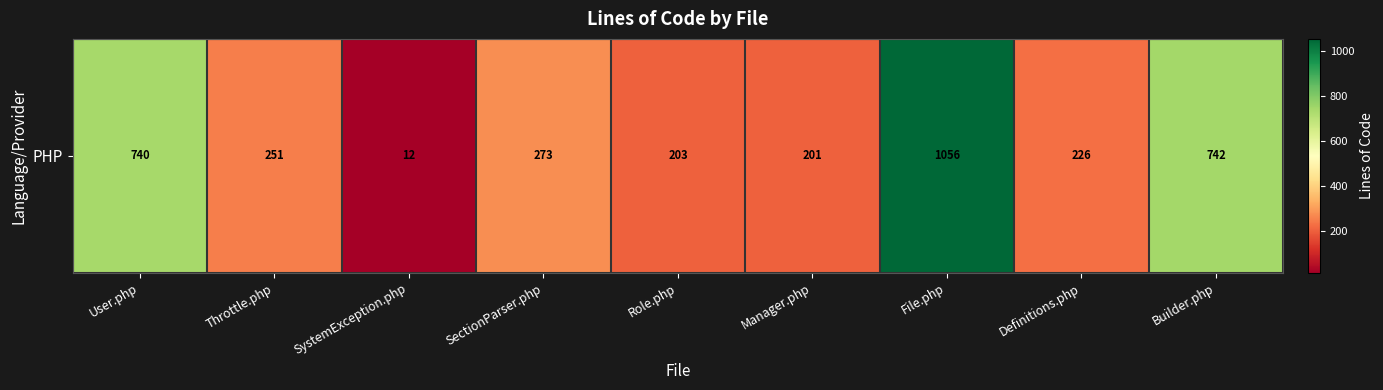

Which label corresponds to the smallest value in the chart?

SystemException.php